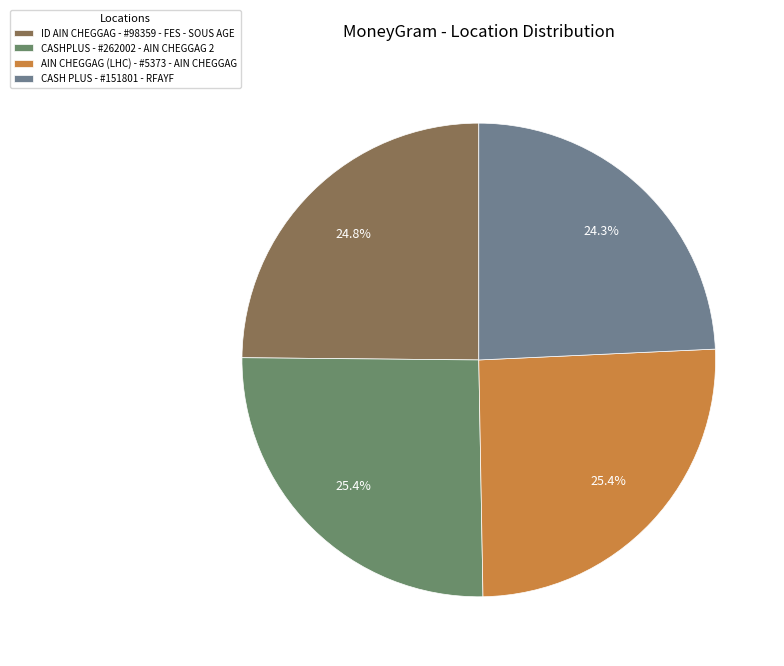

Does any single category account for the majority?

No